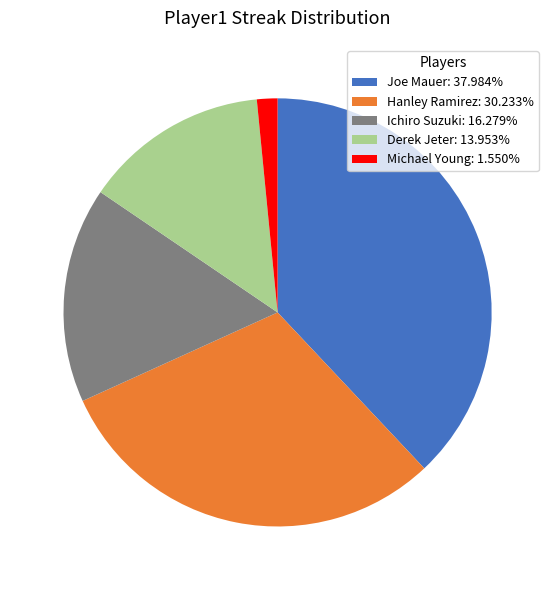

Does Michael Young: 1.550% represent more than half of the total?

No